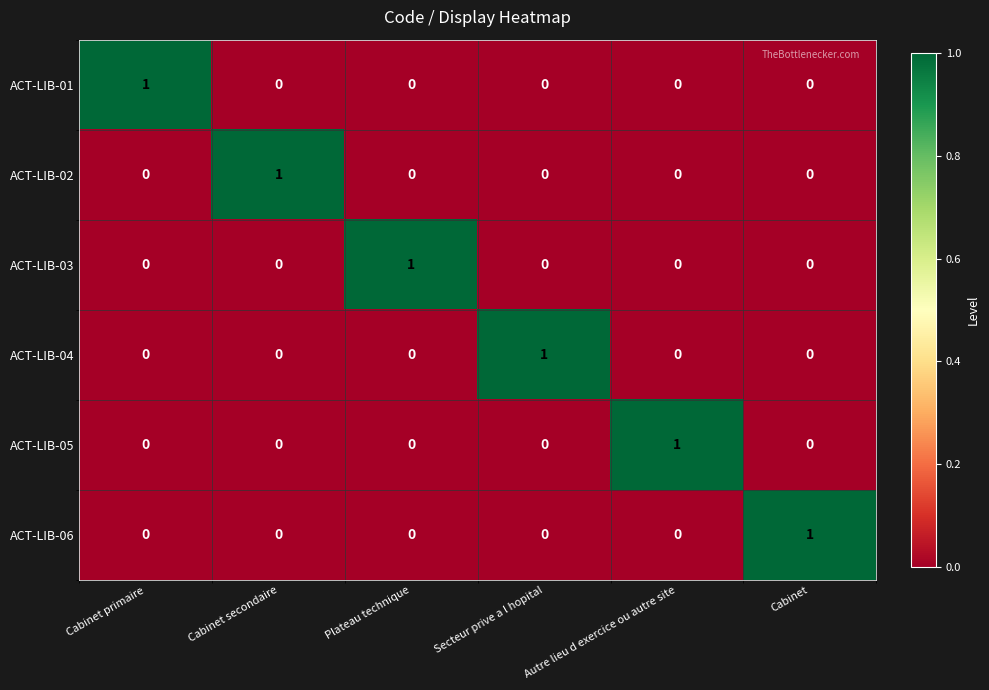

At how many categories does at least one series exceed 0?

6